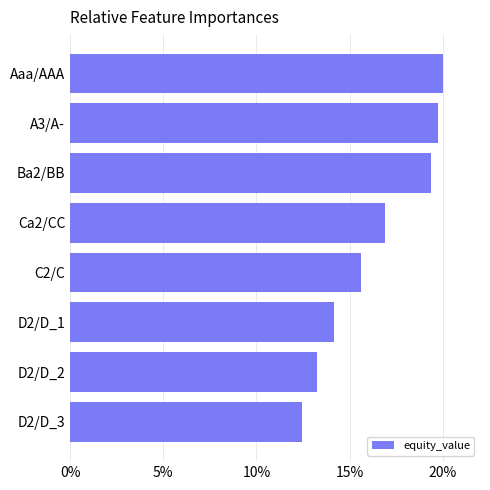

What is the average value?

16.4